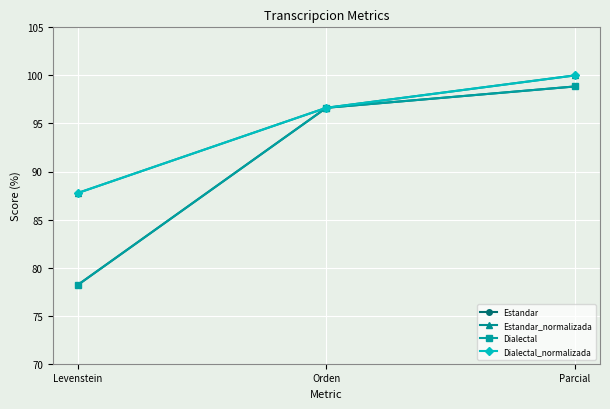

What is the difference between the Estandar_normalizada values at Parcial and Levenstein?

12.2